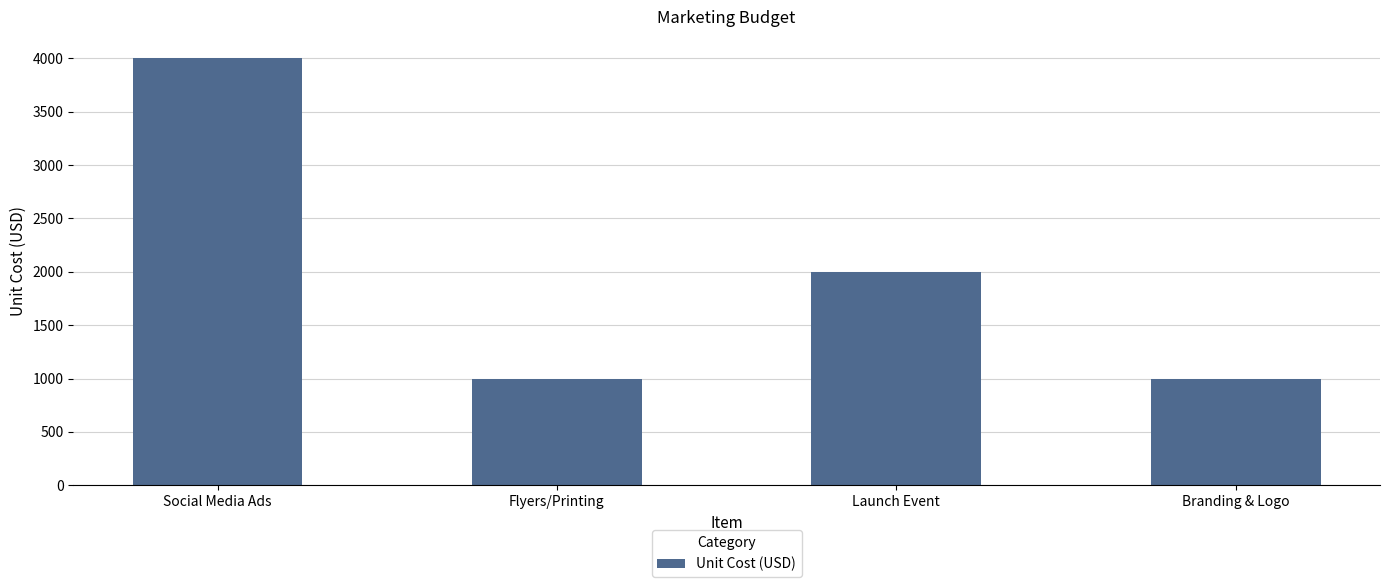

Reading left to right, transcribe all the data shown in this chart.

4000	1000	2000	1000